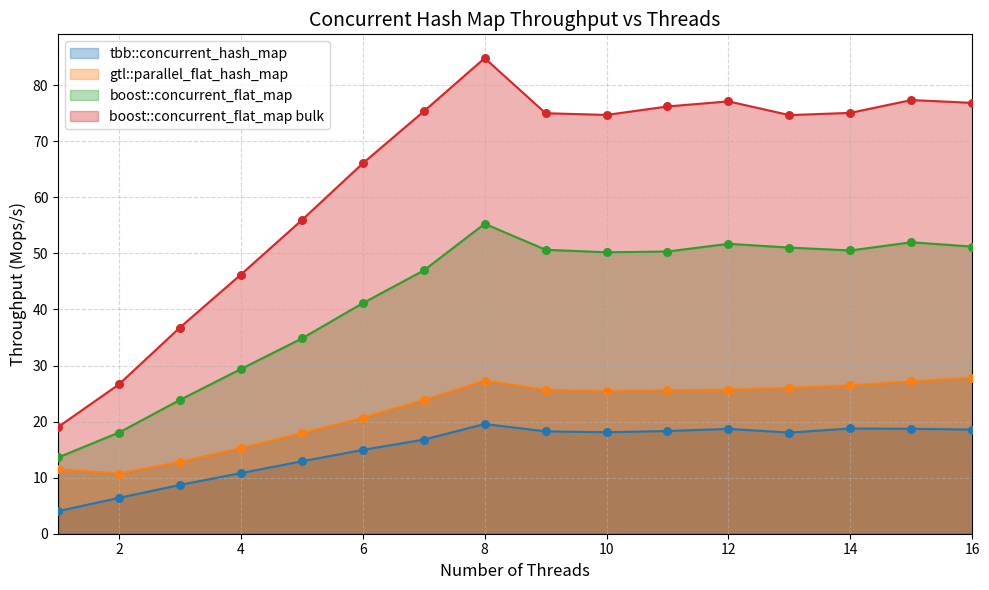

At which category is the sum across all series the highest?

8